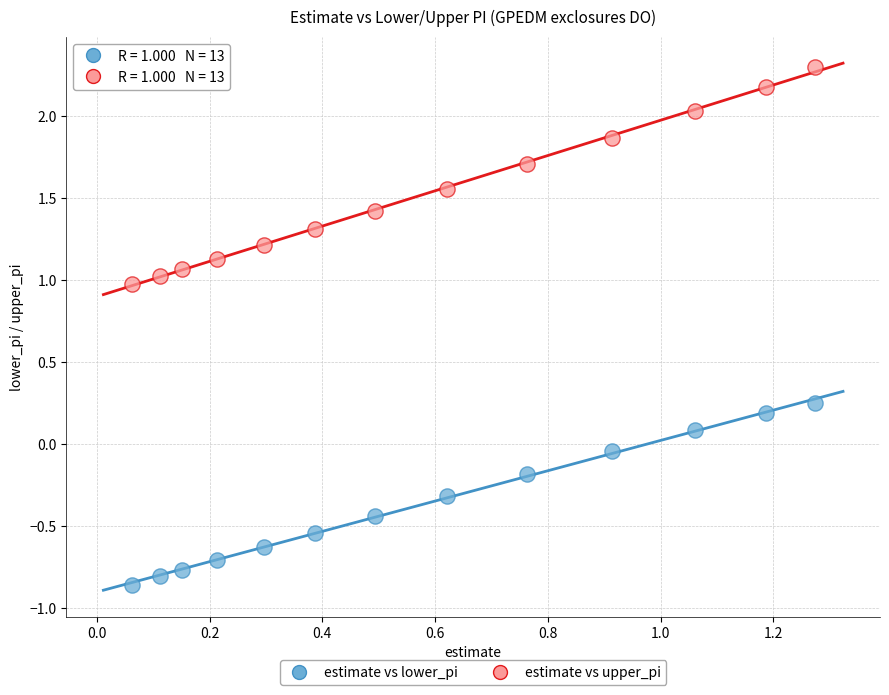

Across all data points, what is the range of Y values (max minus min)?

3.2